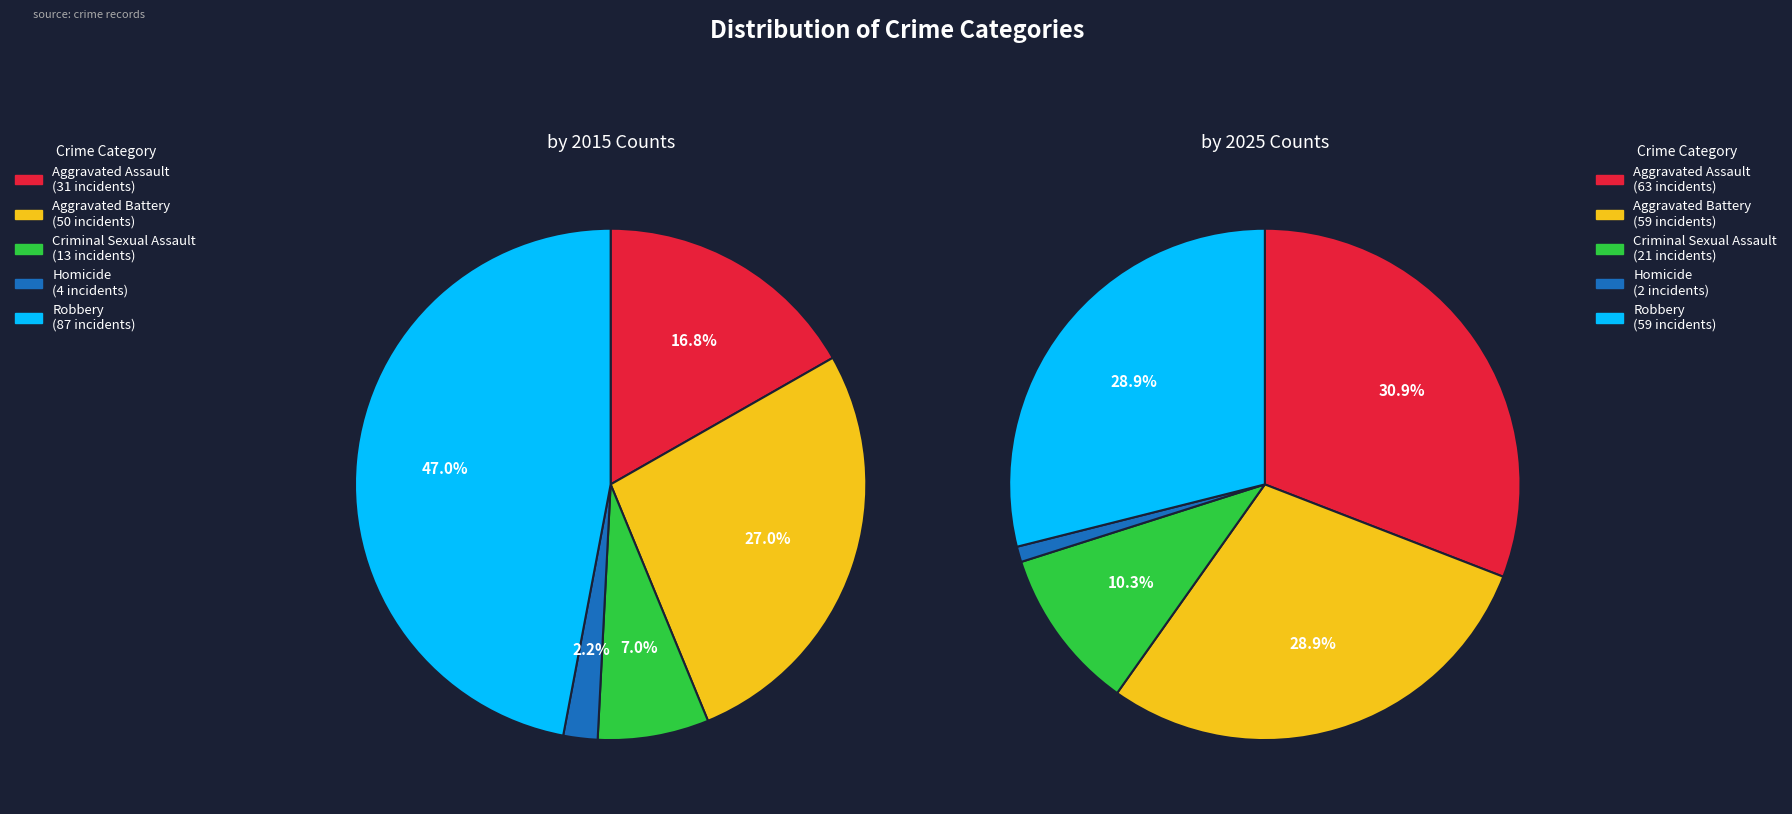

To the nearest percent, what is the average slice percentage?

20%